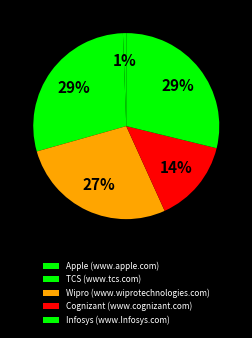

The Apple (www.apple.com) slice represents 11% of the pie. True or false?

False